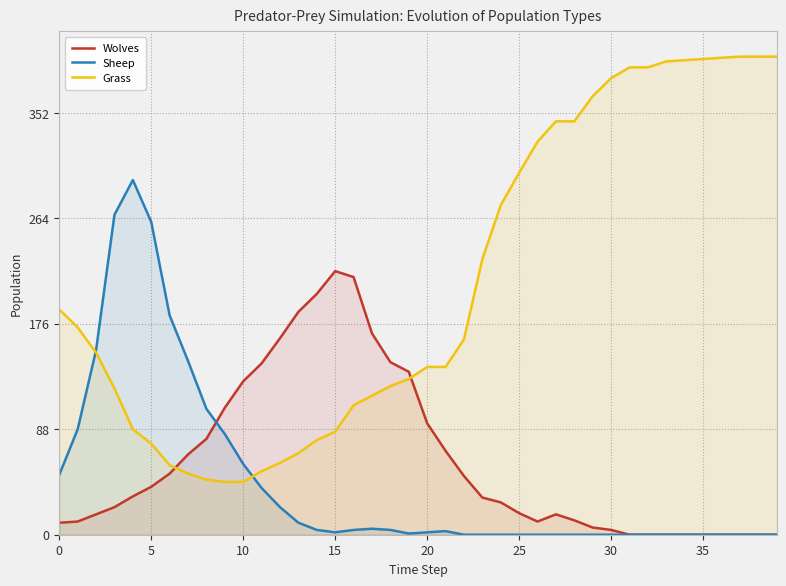

What is the sum of all Wolves values?

2480